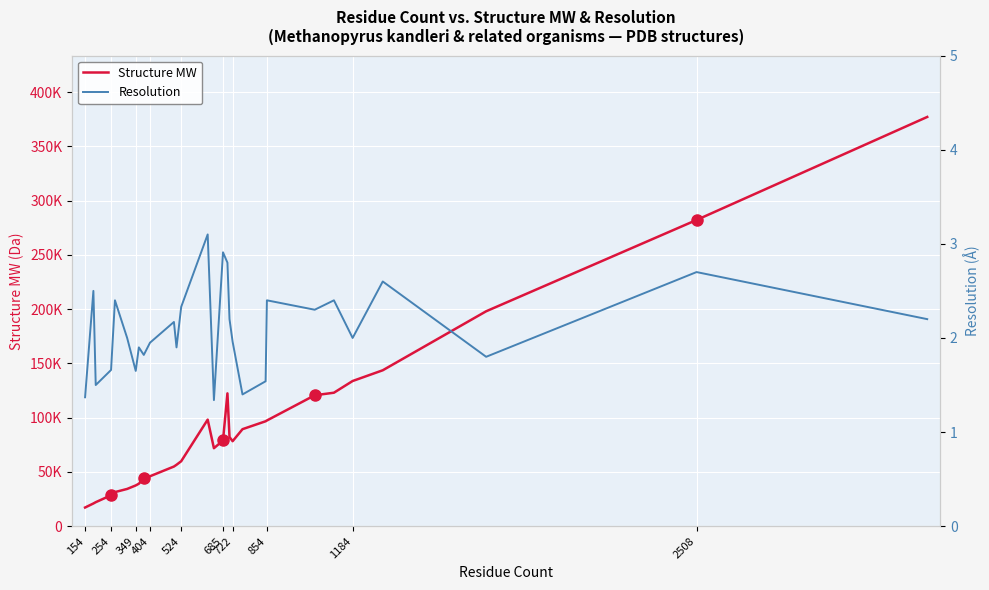

True or false: Structure MW and Resolution intersect in this chart.

False